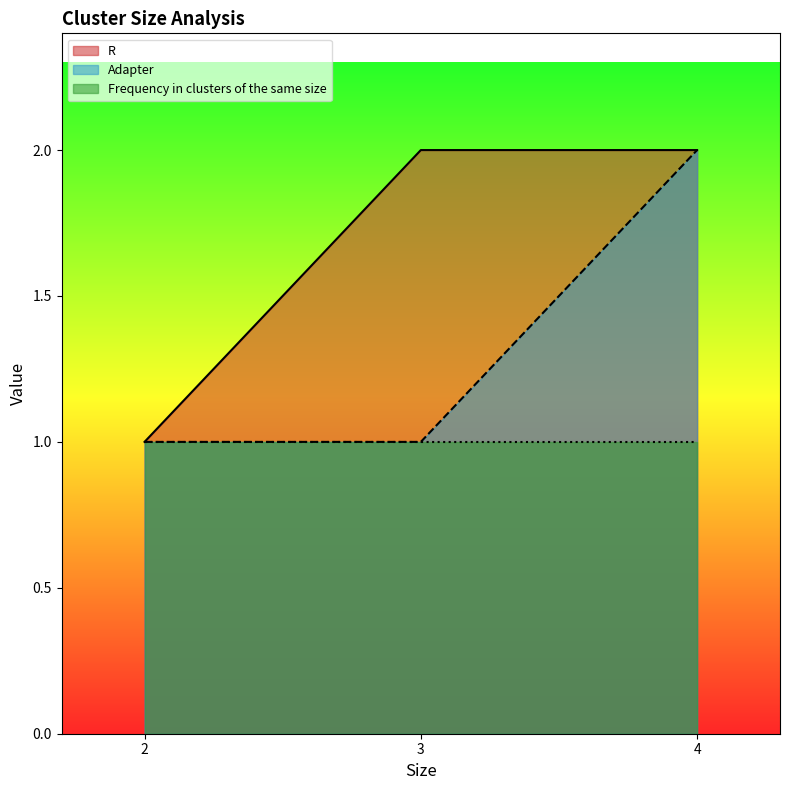

At which label is R closest to 1?

2